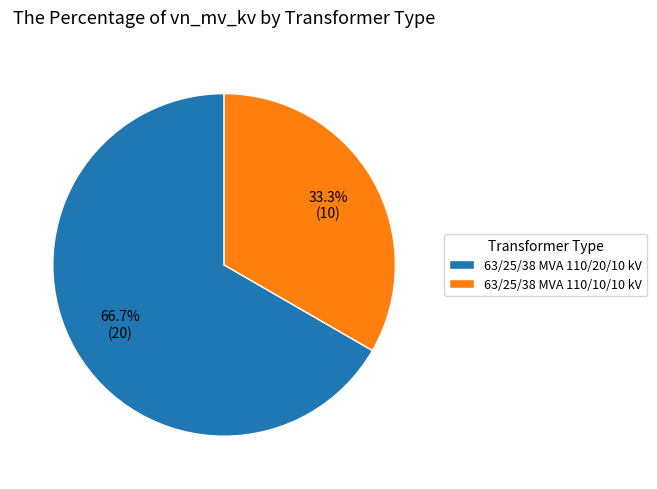

Is the sum of 63/25/38 MVA 110/10/10 kV and 63/25/38 MVA 110/20/10 kV greater than half?

Yes